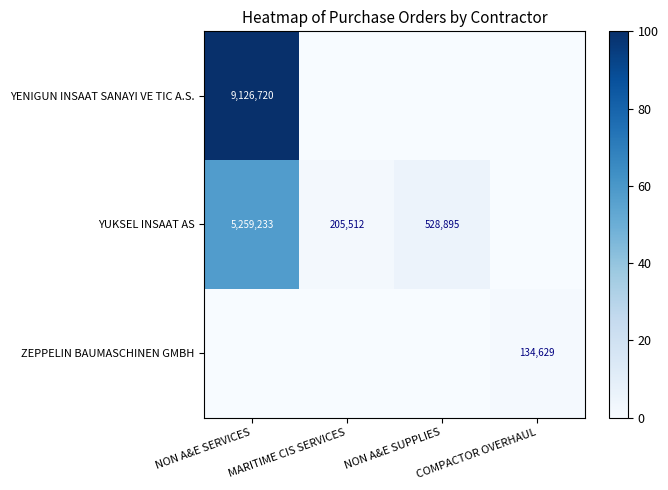

True or false: ZEPPELIN BAUMASCHINEN GMBH has a value of 134629 at COMPACTOR OVERHAUL.

True